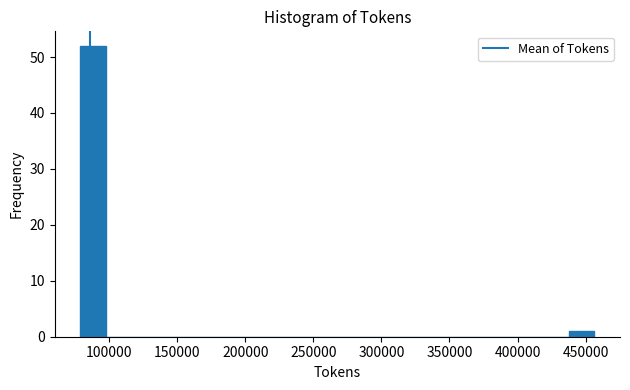

Read against the x-axis, roughly where is the centre of the tallest bar?

90000